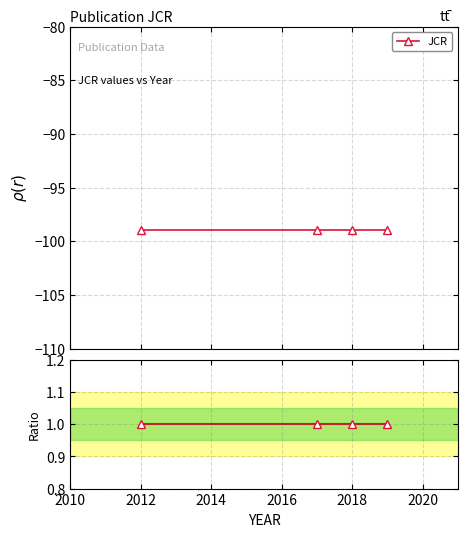

Which series has the widest spread of values?

JCR